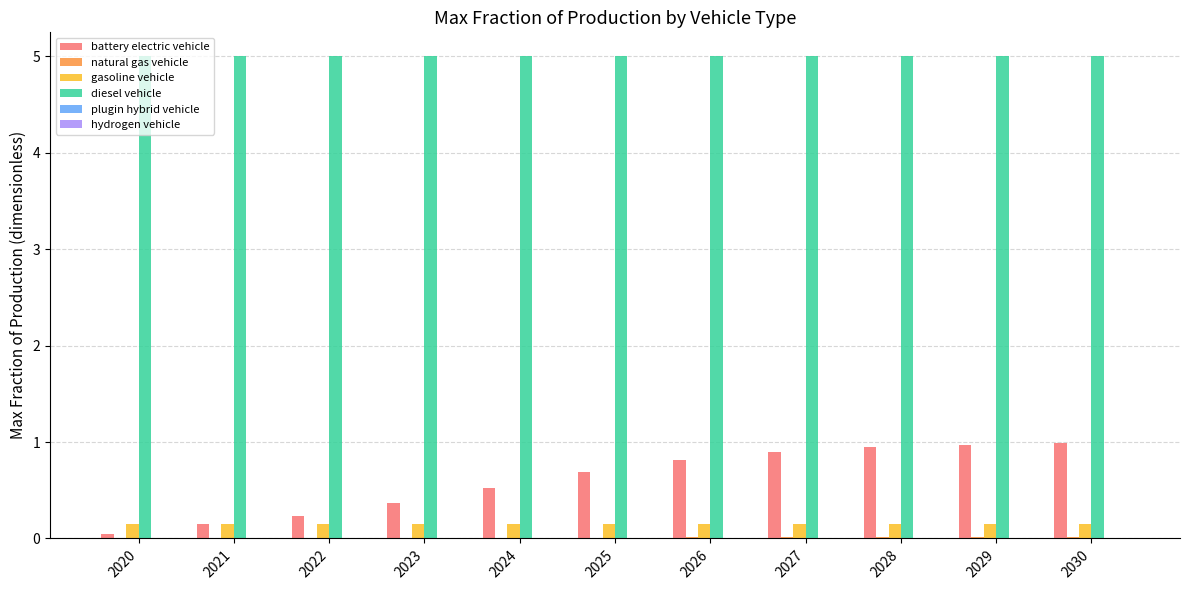

Is it true that gasoline vehicle equals 0.1 at 2026?

True